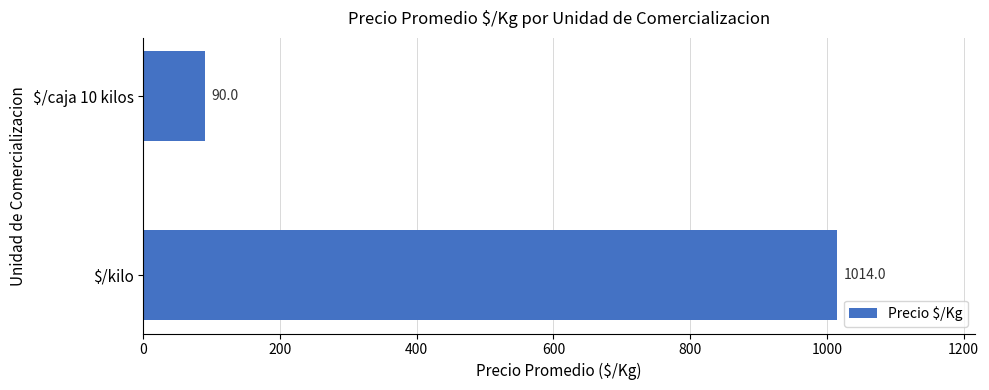

Are the bars grouped side by side (vs. stacked)?

No